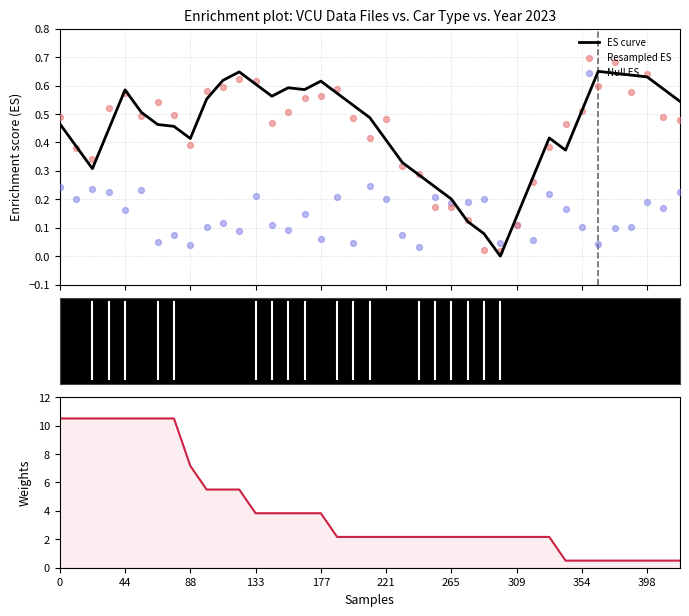

Which series reaches the maximum Y coordinate?

Weights